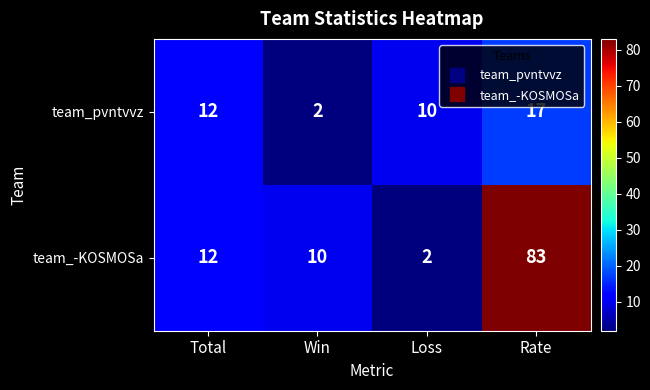

Which series changed the most between Total and Loss?

team_-KOSMOSa